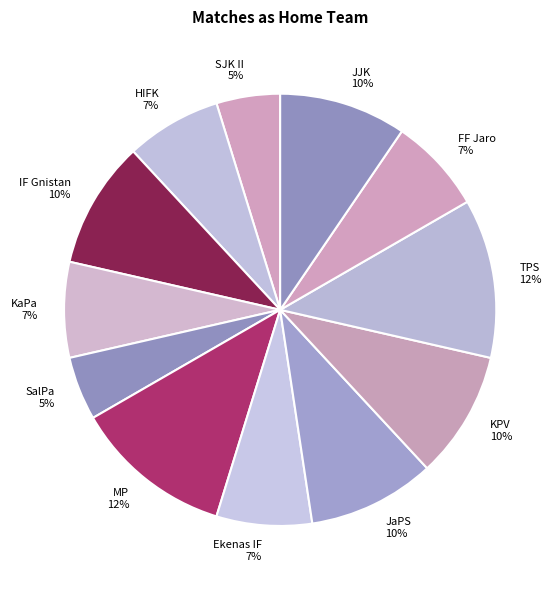

To the nearest percent, what is the average slice percentage?

8%